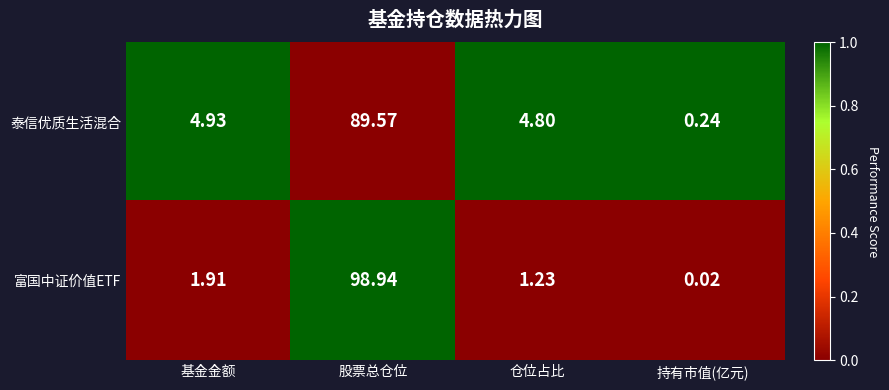

Which series changed the most between 基金金额 and 仓位占比?

富国中证价值ETF